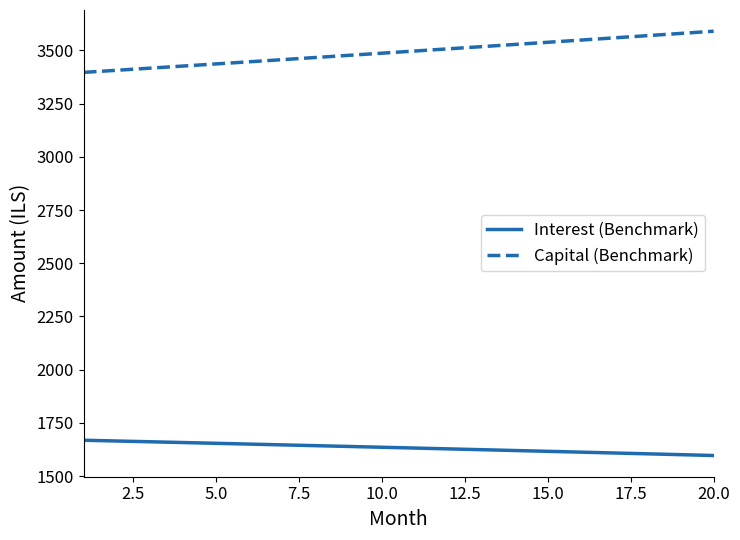

What is the minimum value shown in the chart?

1597.0